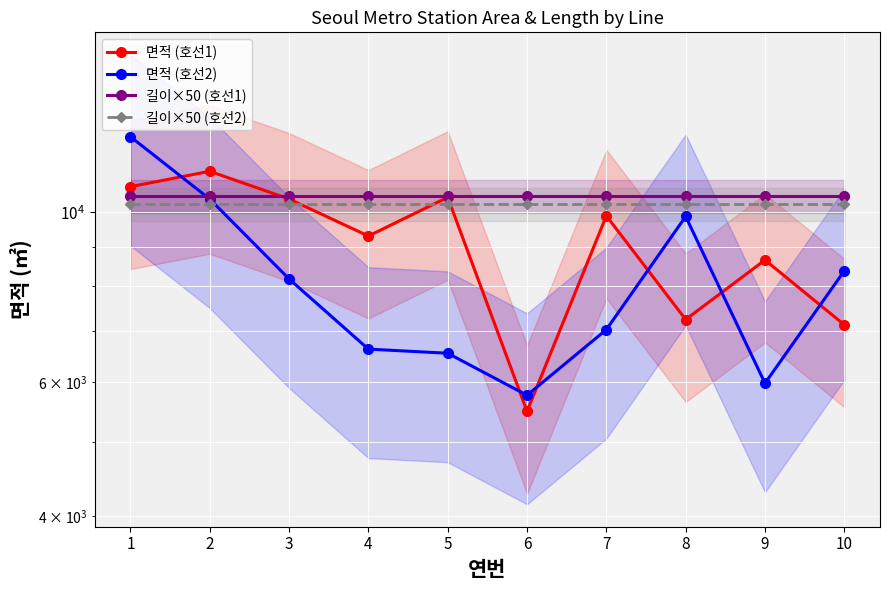

Which category has the highest value in the 길이×50 (호선1) series?

1